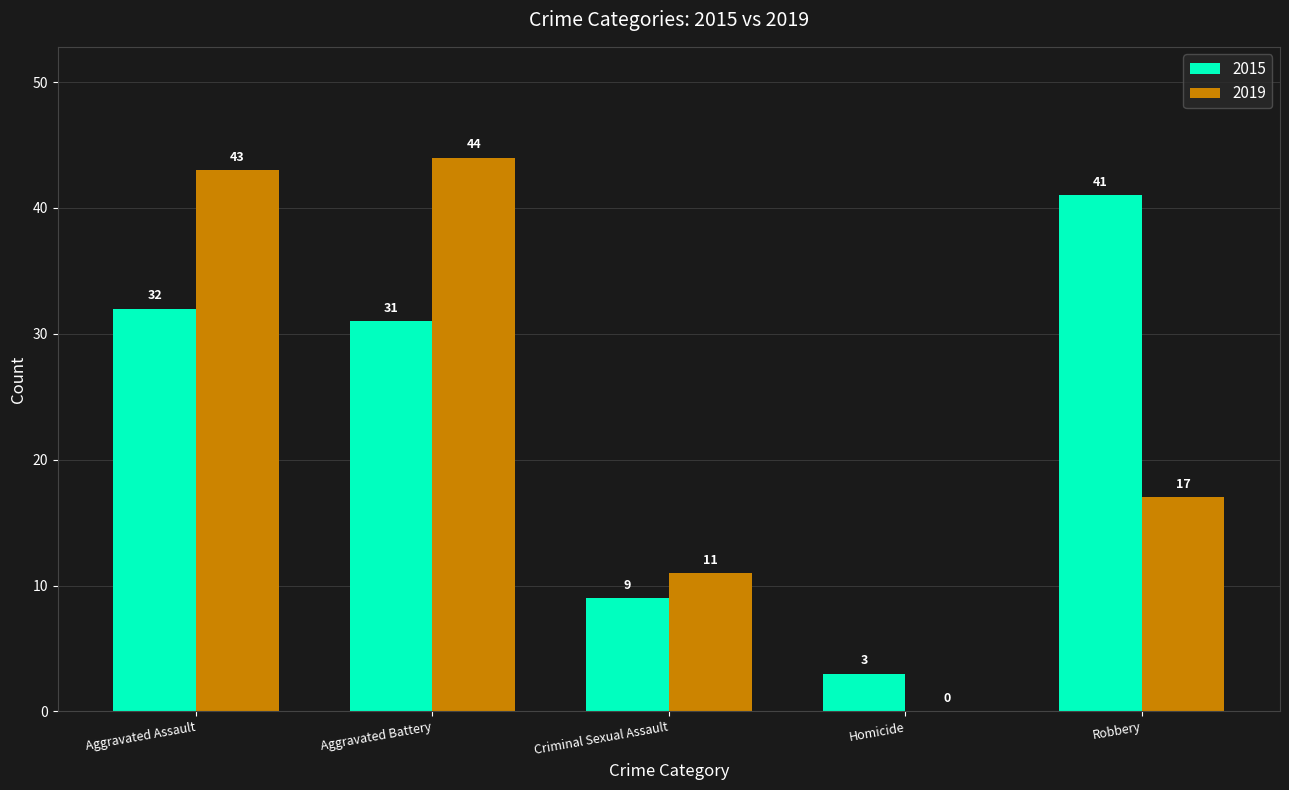

Is it true that 2019 equals 26 at Aggravated Battery?

False